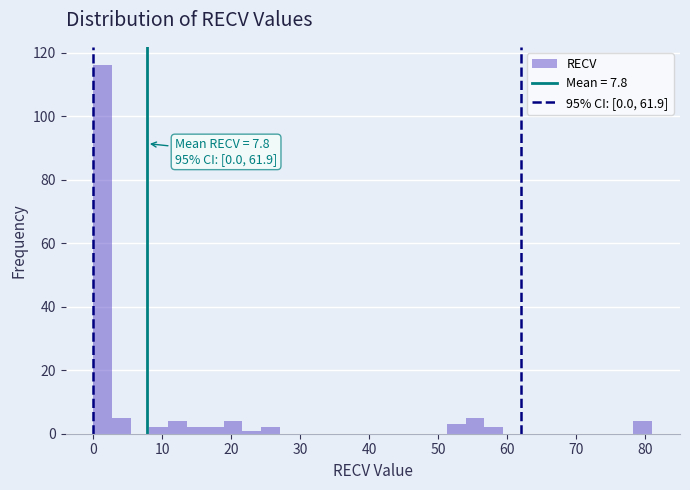

Around what value on the x-axis is the tallest bar? Give the approximate position of its centre, as read against the axis.

1